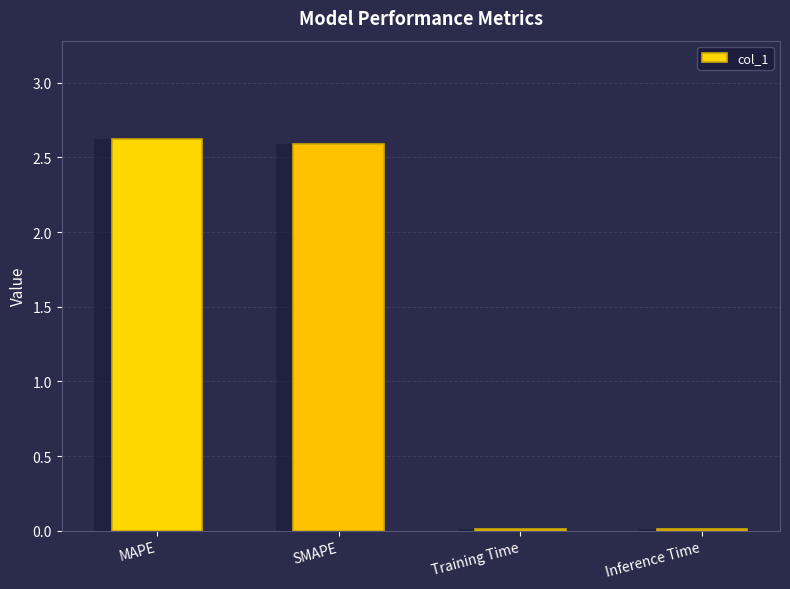

Reading left to right, transcribe all the data shown in this chart.

MAPE=2.6	SMAPE=2.6	Training Time=0.0	Inference Time=0.0